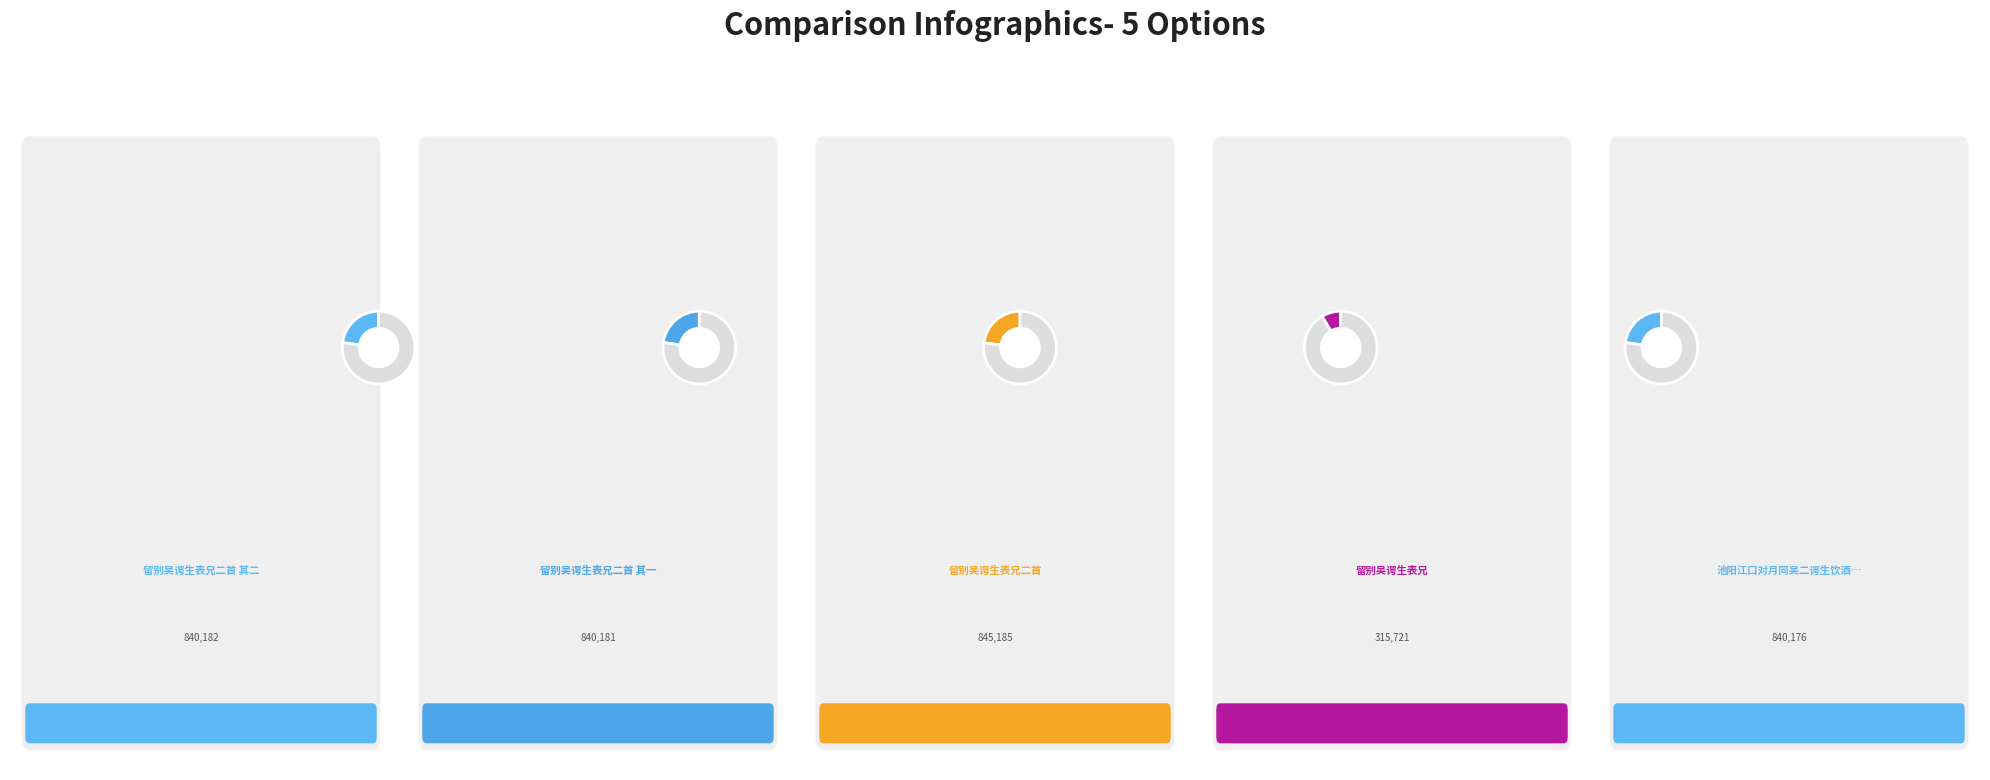

Is it true that 留别吴谔生表兄二首 其一 is 23% of the pie?

True